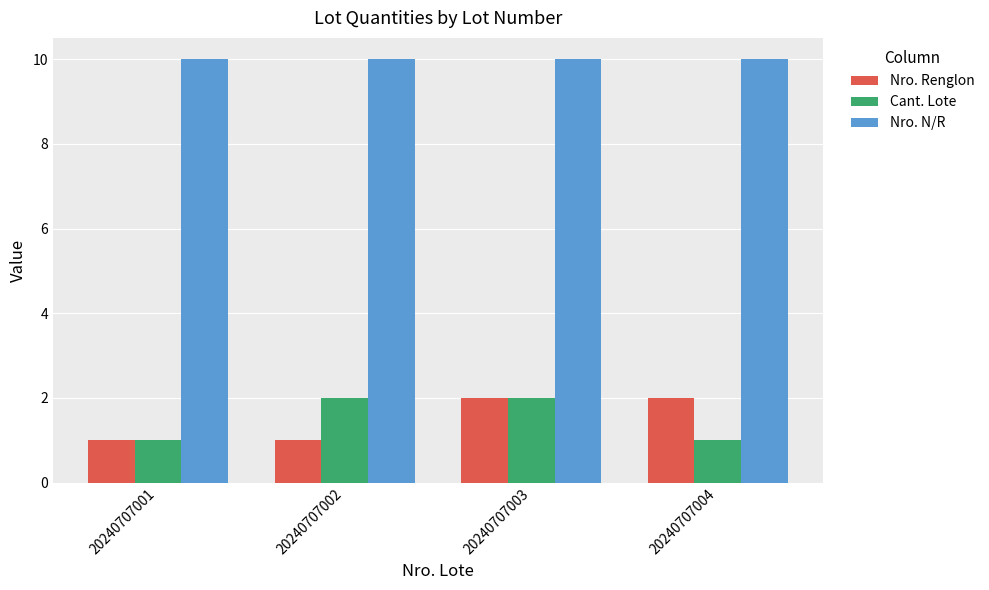

What value does the Cant. Lote series have at 20240707001?

1